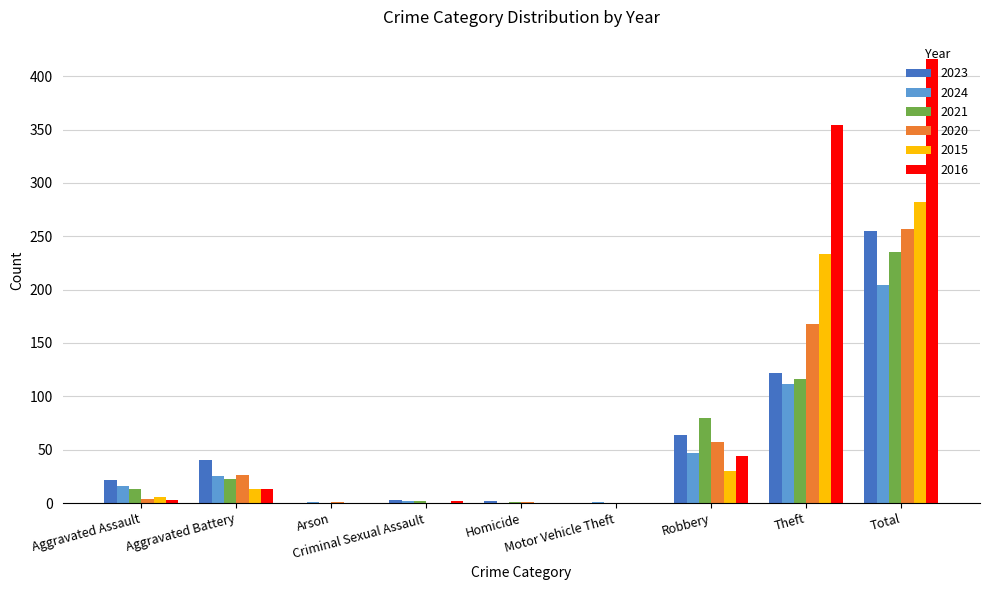

What is the maximum value for 2015?

282